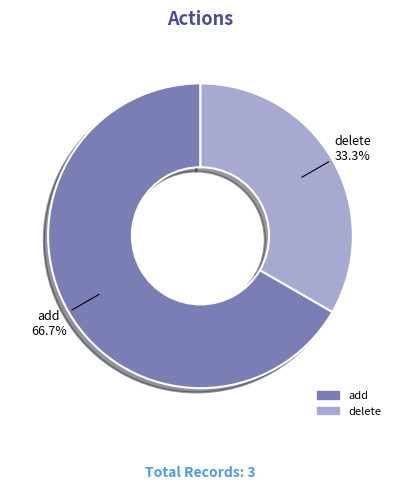

What is the largest slice in the pie chart?

add